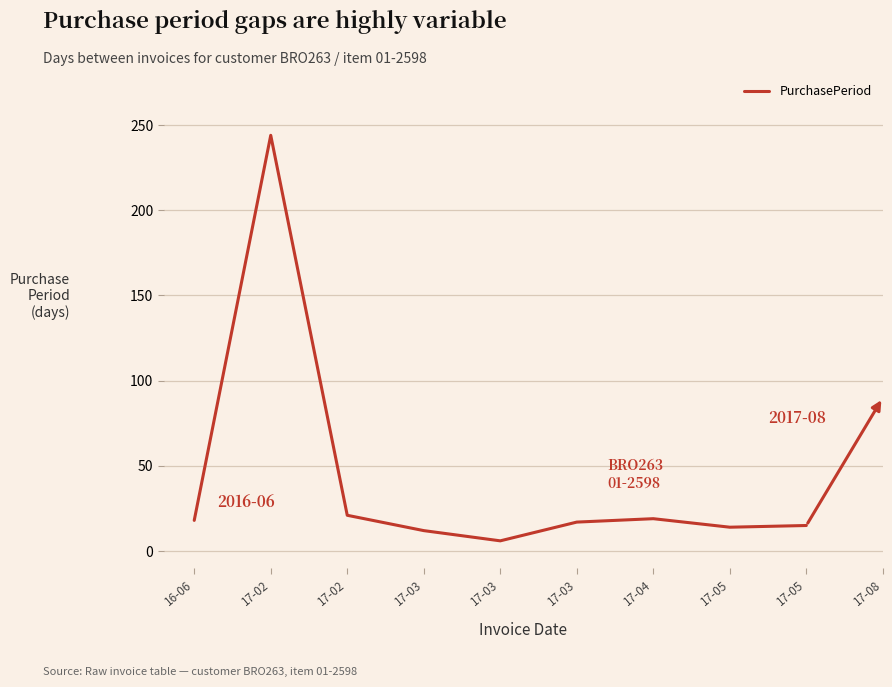

At which category does the chart reach its minimum across all series?

17-03